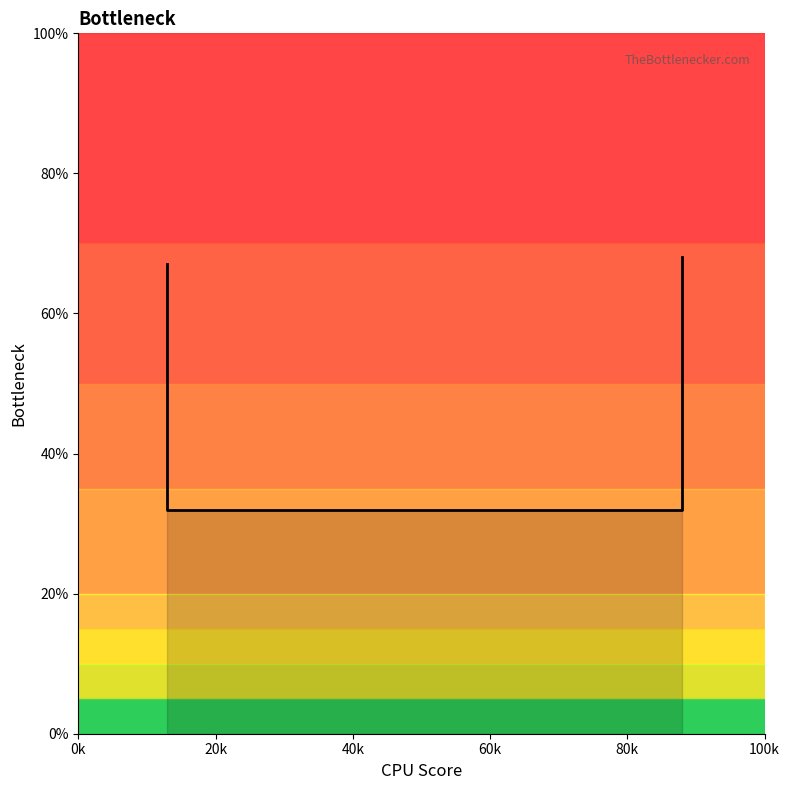

What is the difference between the maximum and minimum values?

0.4